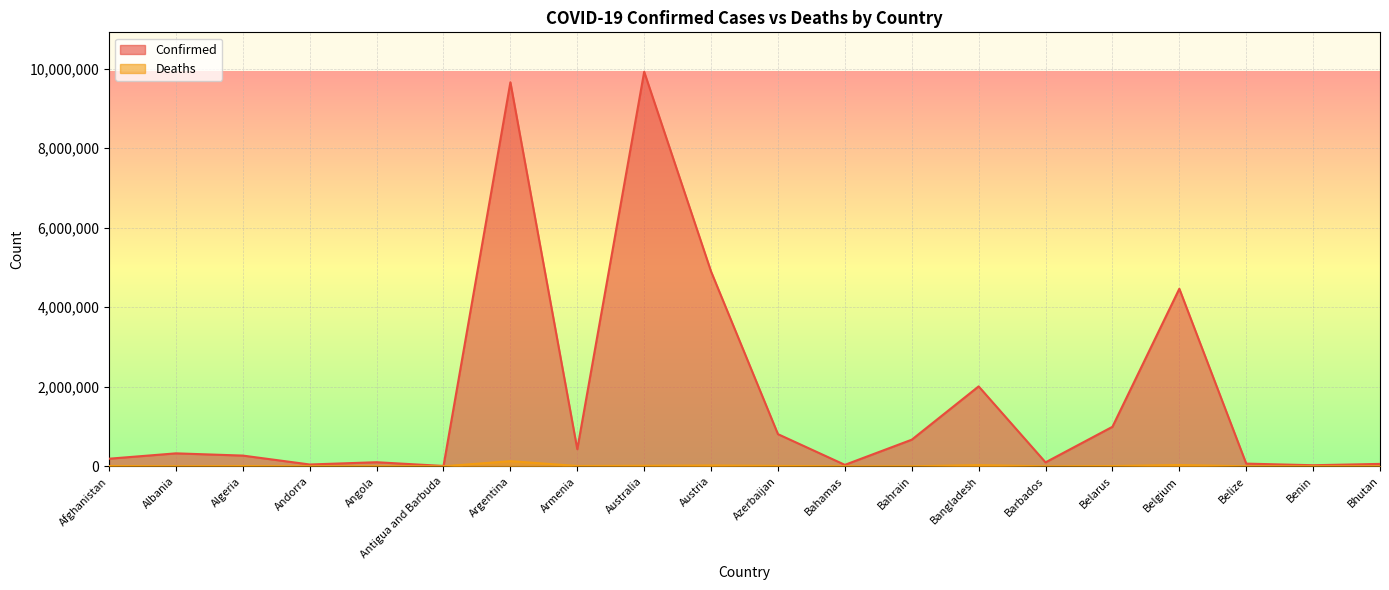

True or false: Confirmed and Deaths cross at least once.

False